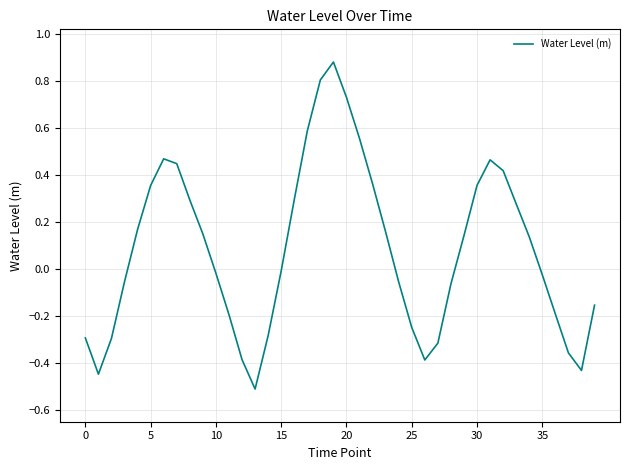

How many points are lower than both their immediate neighbors (excluding endpoints)?

4